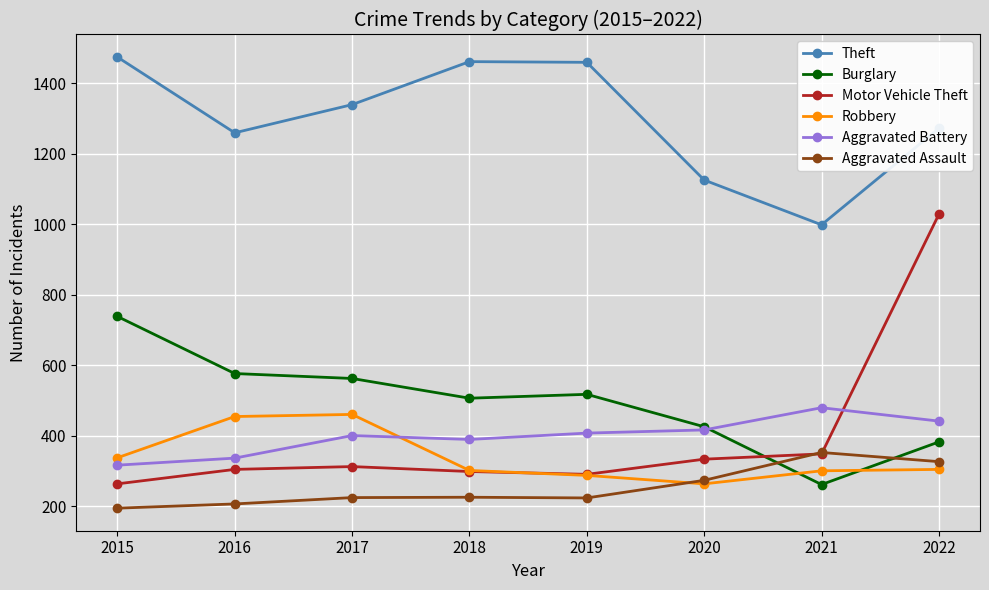

Which series changed the most between 2017 and 2018?

Robbery